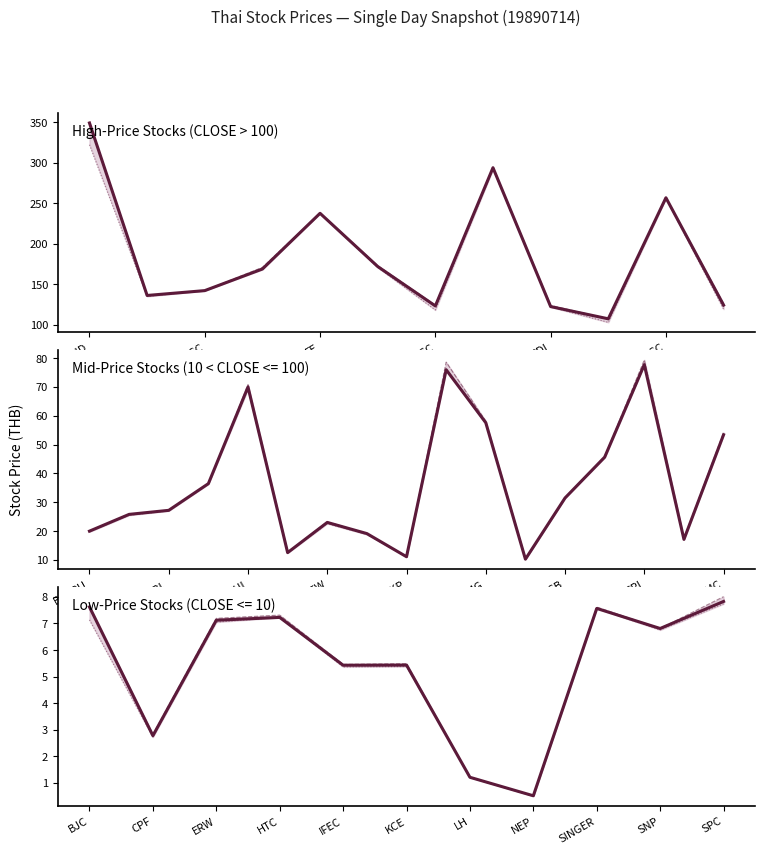

What value does the HIGH series have at SINGER?

7.6